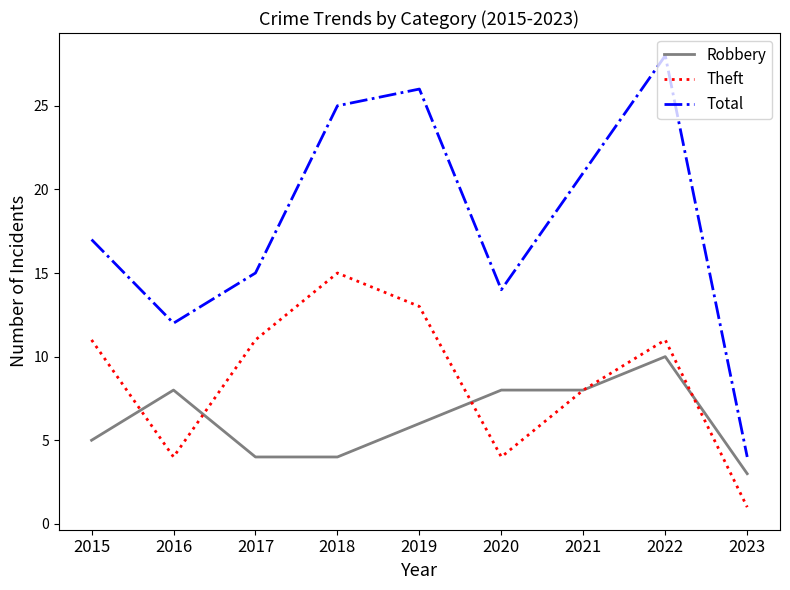

Rank the series by their average value, from lowest to highest.

Robbery, Theft, Total